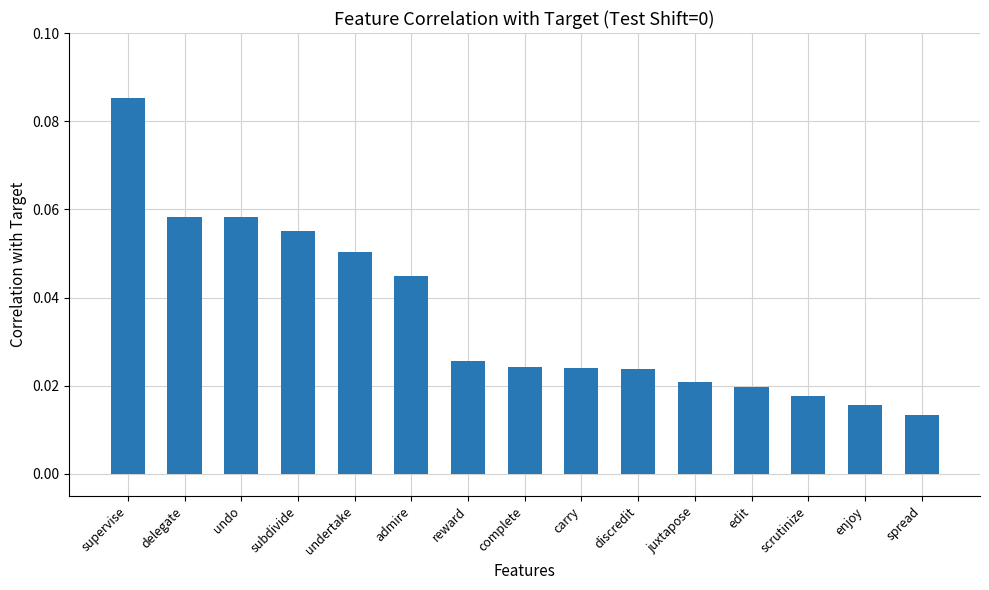

At which category does the chart reach its minimum across all series?

spread